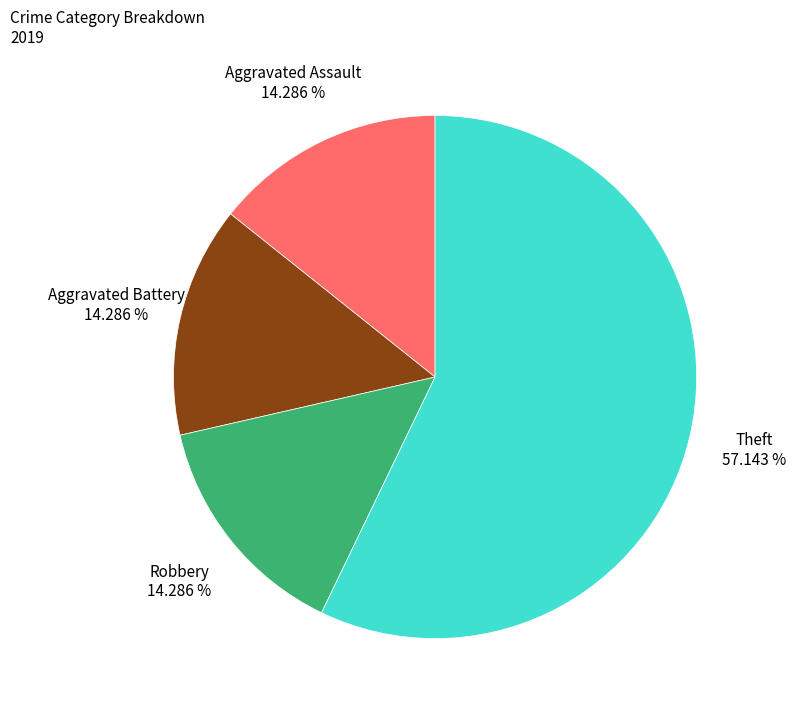

Does any single category account for the majority?

Yes